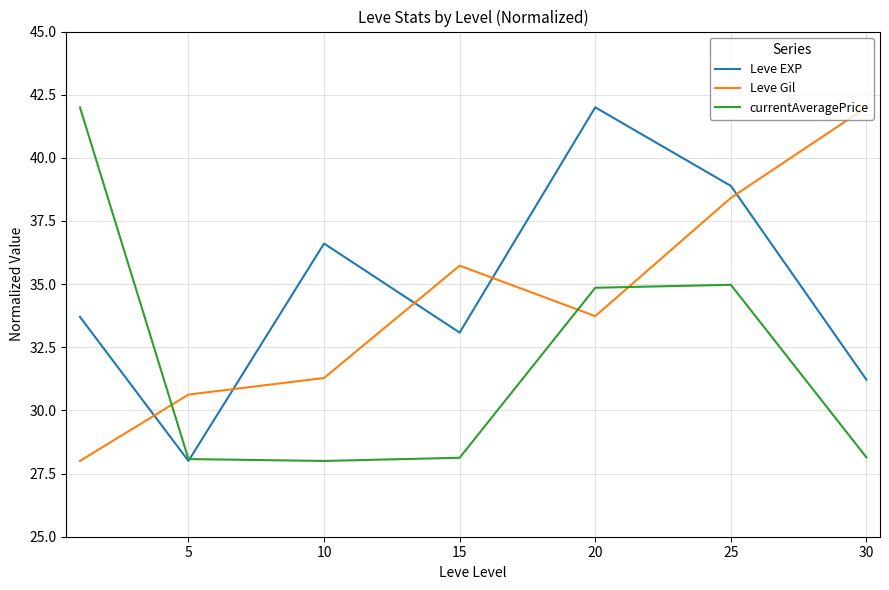

What is the highest value of the currentAveragePrice series?

42.0